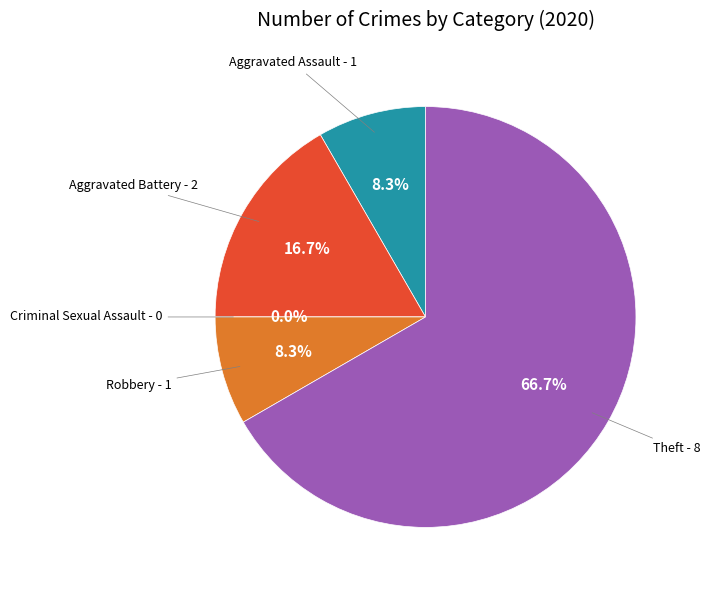

To the nearest percent, what percentage of the pie is Aggravated Battery?

17%